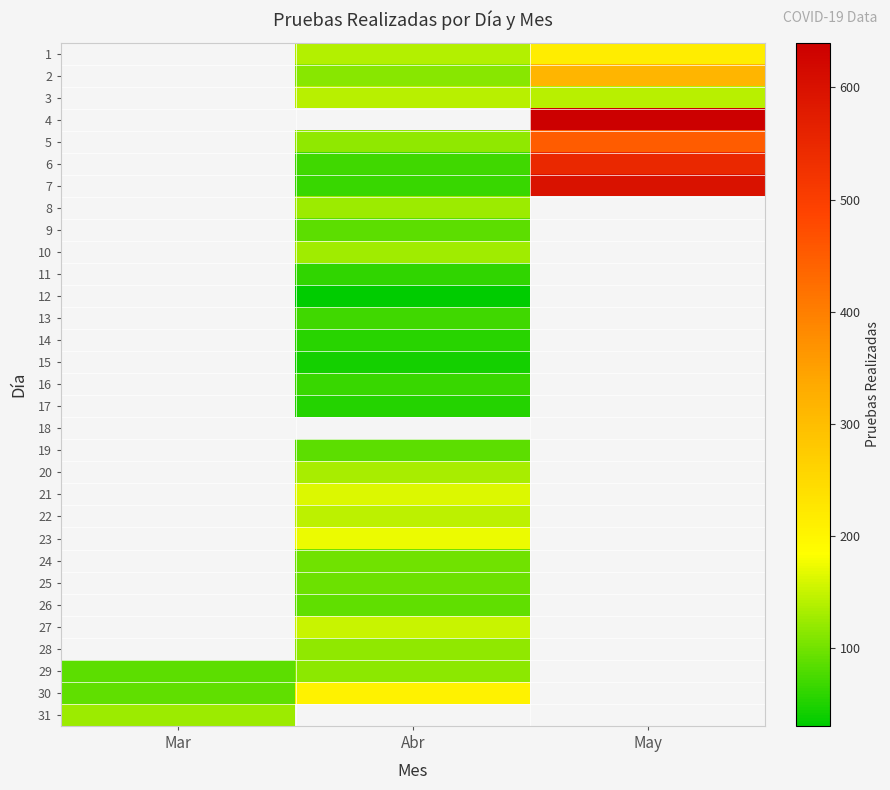

Which label corresponds to the largest value in the chart?

May